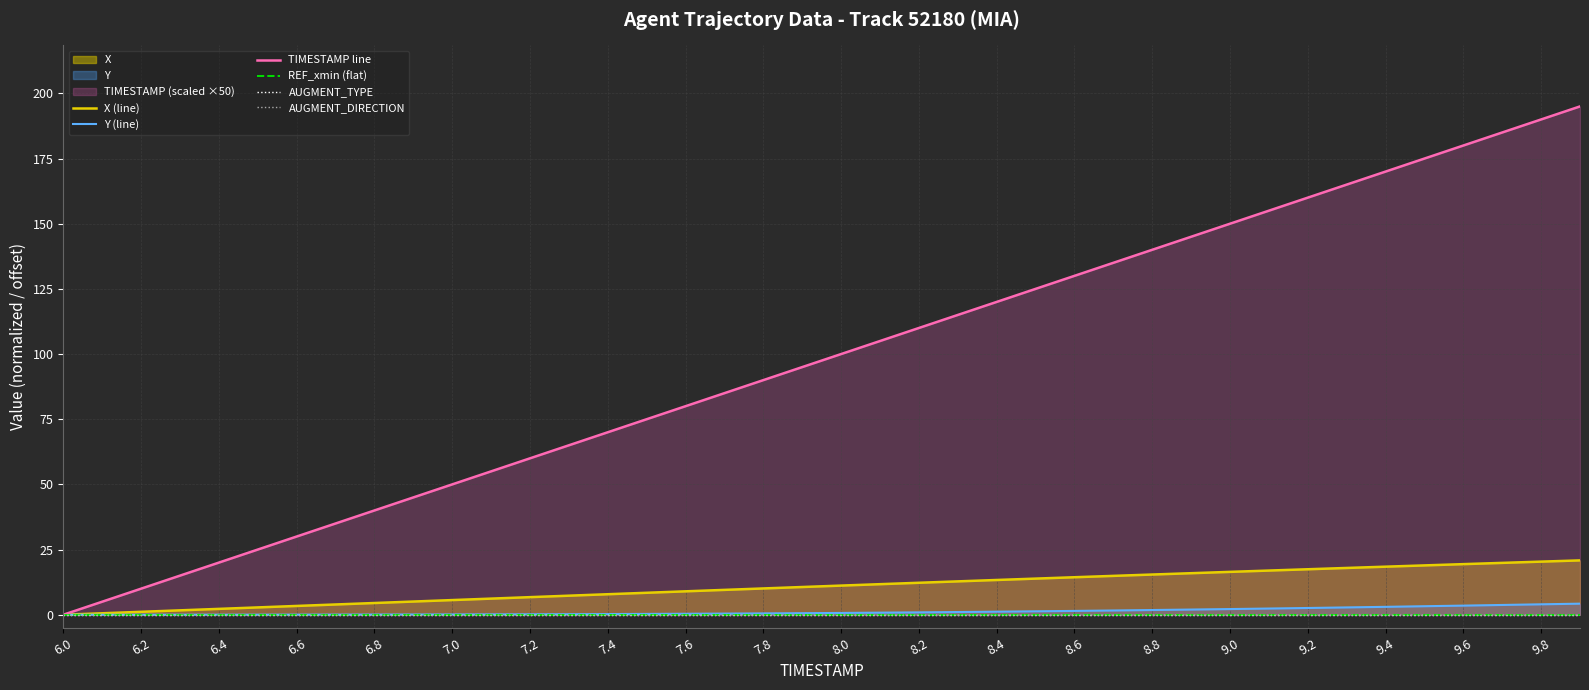

Which category has the lowest value across all series?

6.0